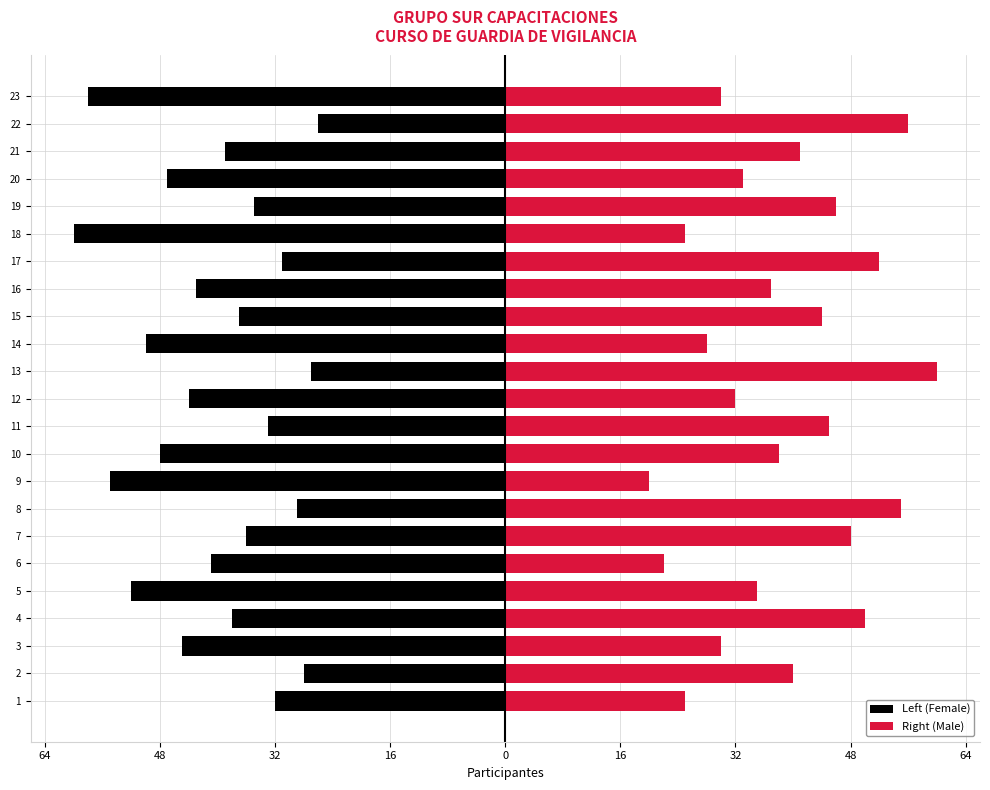

Is the value of Left (Female) at 17 greater than the value of Right (Male) at 14?

No